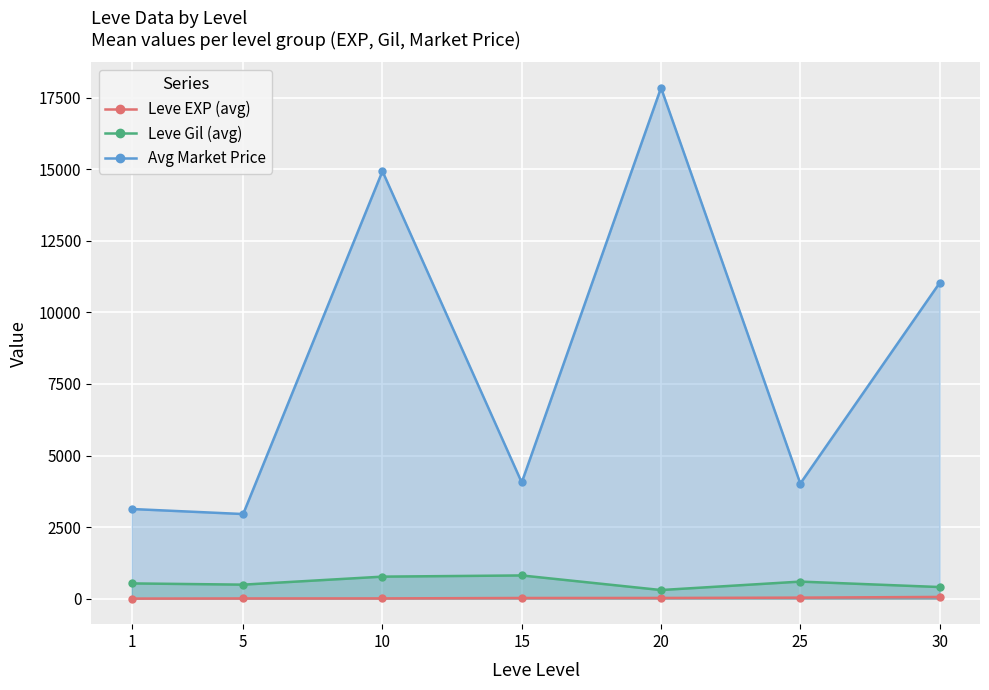

True or false: Leve EXP (avg) and Avg Market Price intersect in this chart.

False